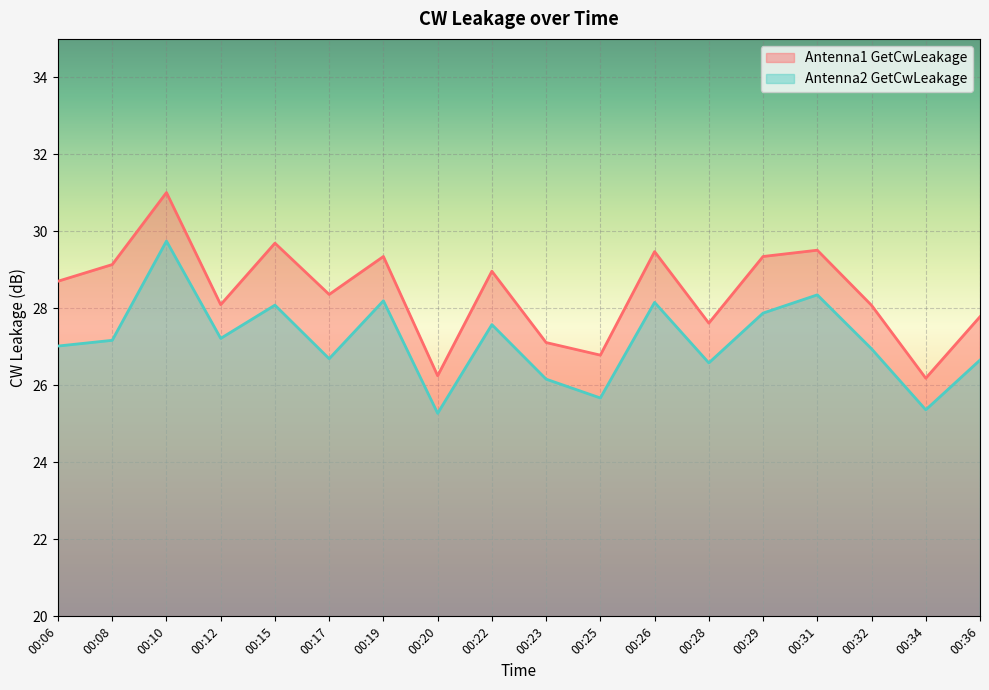

Where is Antenna2 GetCwLeakage nearest to the value 27?

00:06